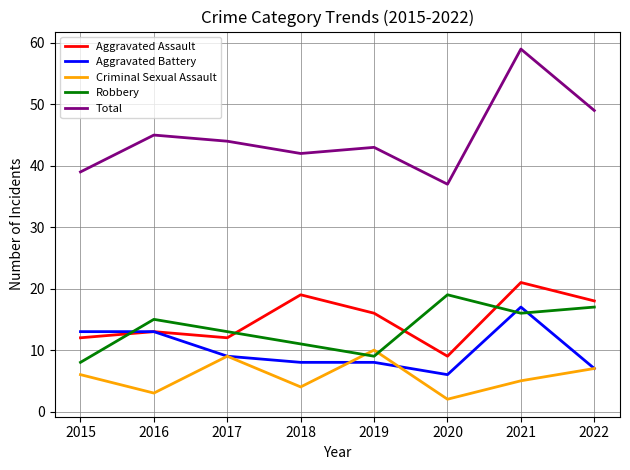

What are all the series names shown in the legend?

Aggravated Assault, Aggravated Battery, Criminal Sexual Assault, Robbery, Total